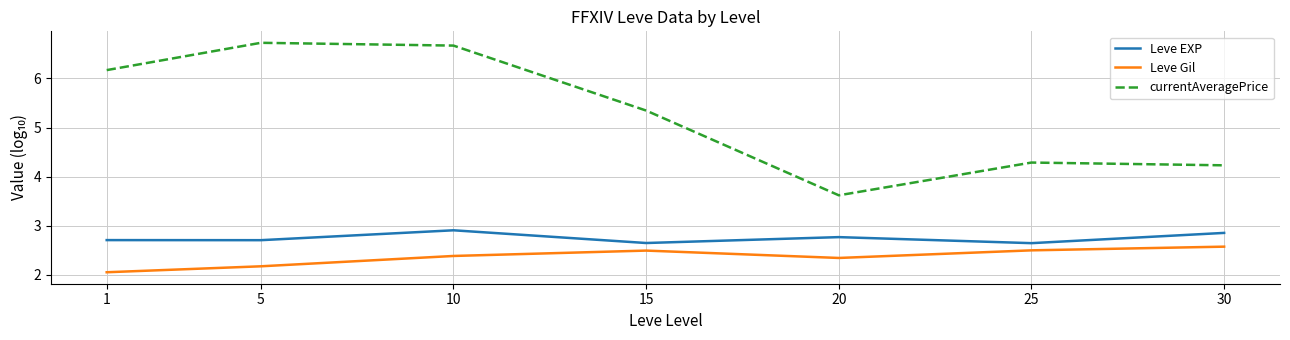

What value does the Leve Gil series have at 25?

2.5